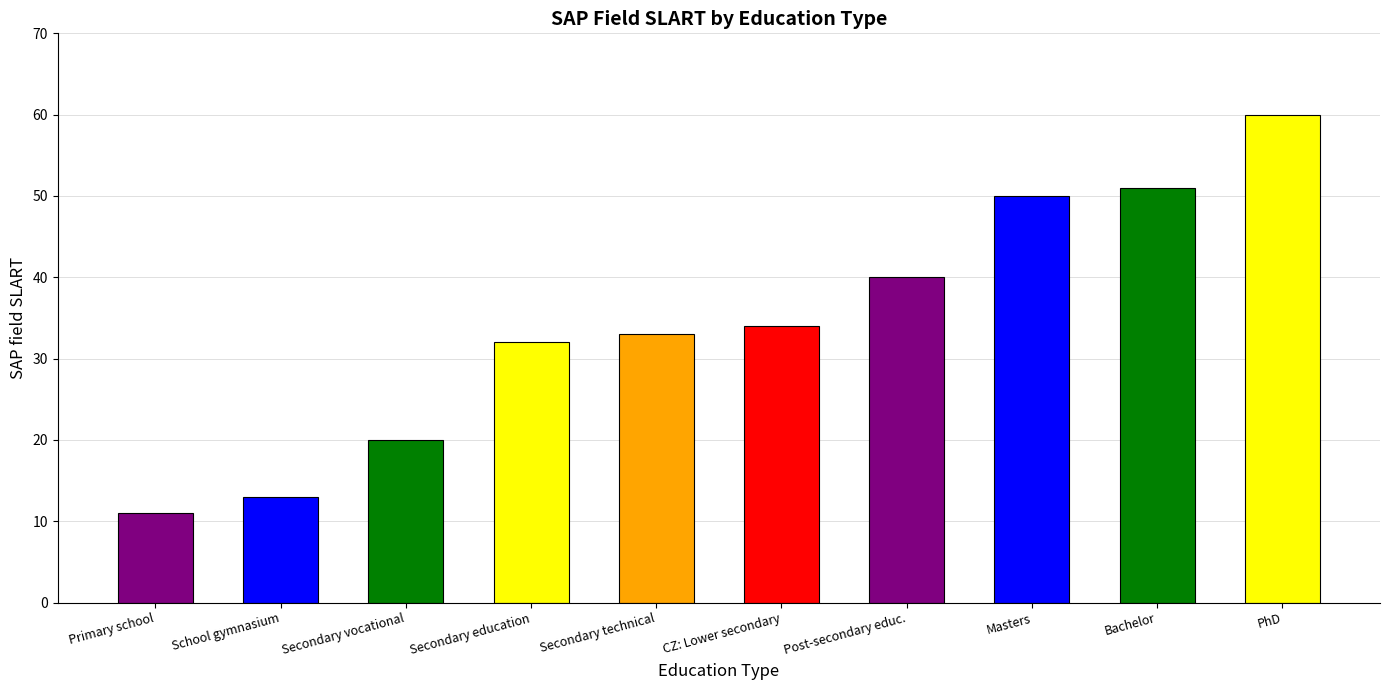

What is the sum of all values?

344